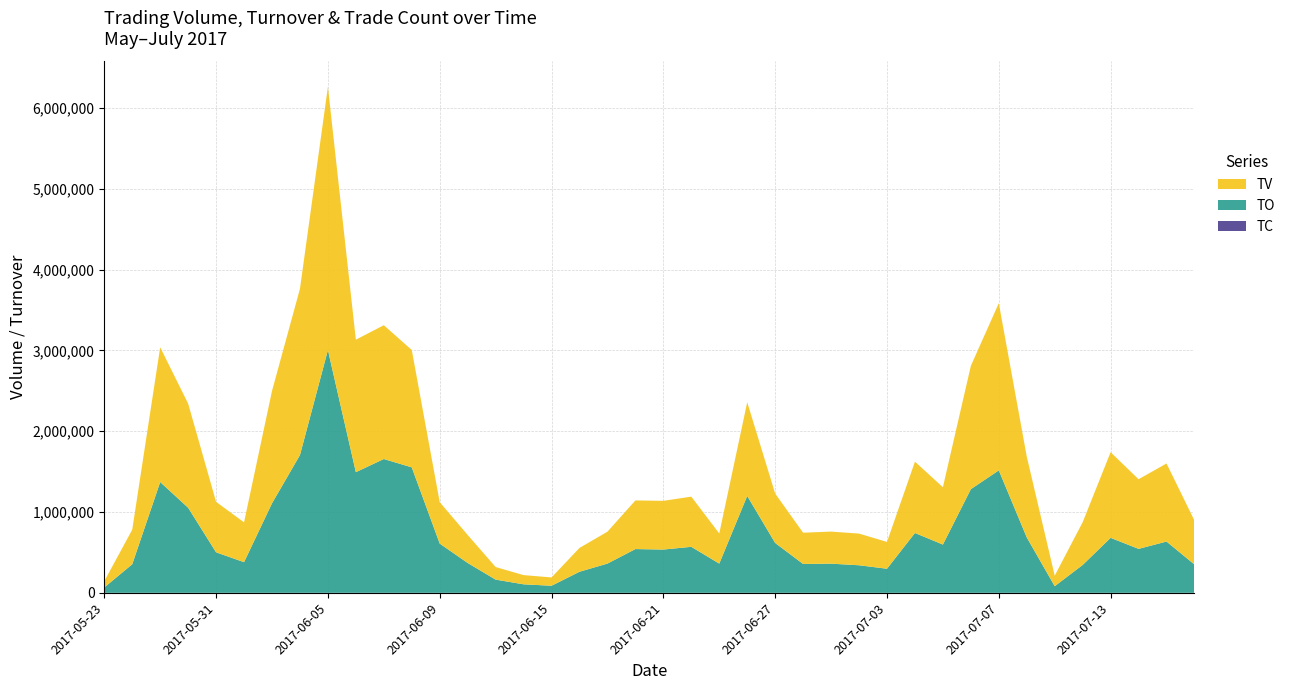

Reading left to right, transcribe all the data shown in this chart.

TV: 77000	428000	1668000	1289000	625000	493000	1391000	2058000	3259000	1640000	1656000	1453000	513000	347000	156000	114000	103000	295000	395000	602000	603000	621000	373000	1160000	612000	387000	397000	392000	332000	883000	710000	1526000	2069000	1001000	130000	529000	1060000	862000	966000	544000
TO: 66740	353720	1371120	1053180	501350	379500	1107670	1705110	3004220	1493410	1656250	1552880	609400	369480	163470	105320	87710	261030	361960	541710	535750	569440	361730	1199200	616950	357070	361060	341240	298240	740790	597320	1283050	1515740	685950	82400	345150	680540	544250	634860	350060
TC: 5	20	26	32	21	15	26	56	101	62	45	60	20	11	12	15	12	14	20	24	19	21	21	35	21	15	9	13	14	19	24	39	64	27	9	9	19	16	19	19